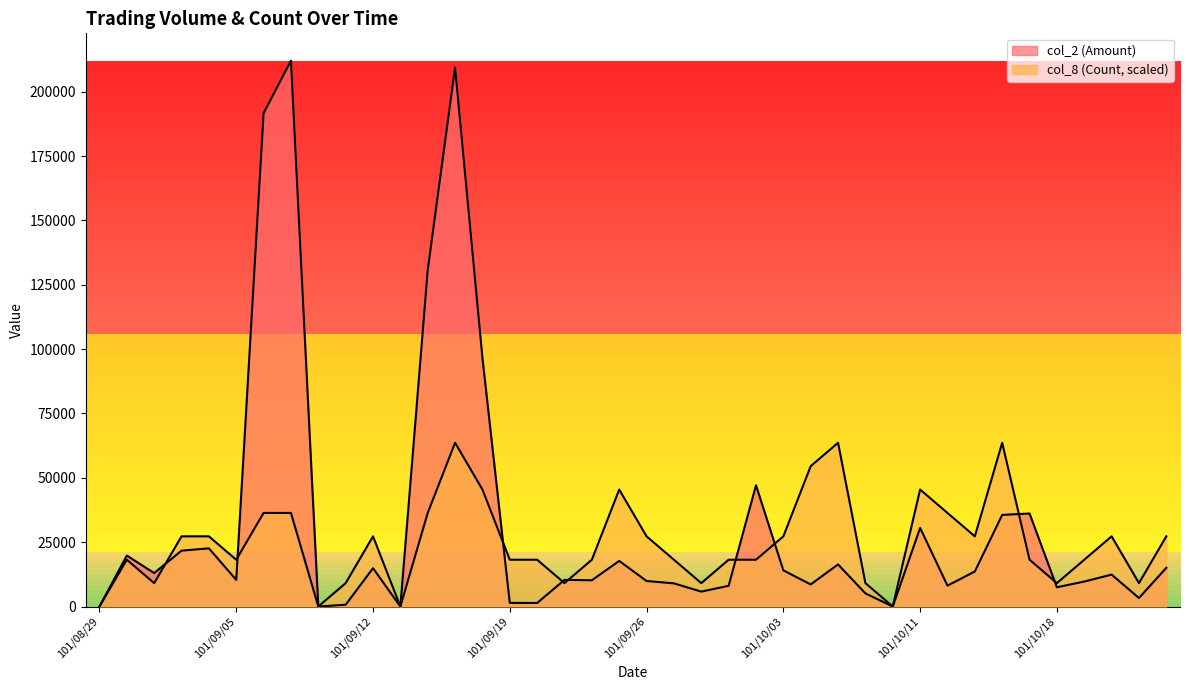

What is the sum of all col_8 (Count) values?

990576.4